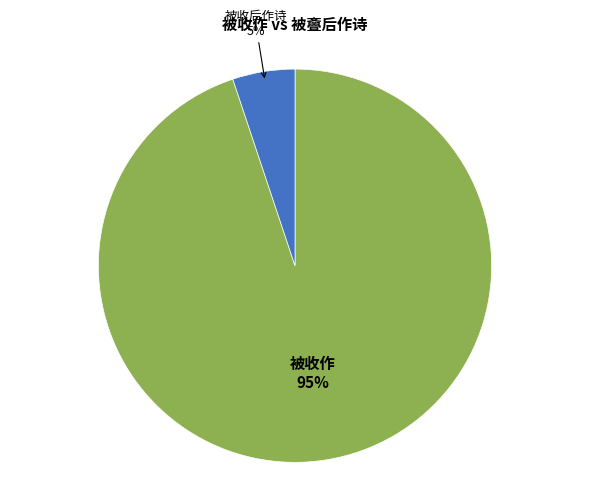

Is there any slice that represents more than half of the pie?

Yes